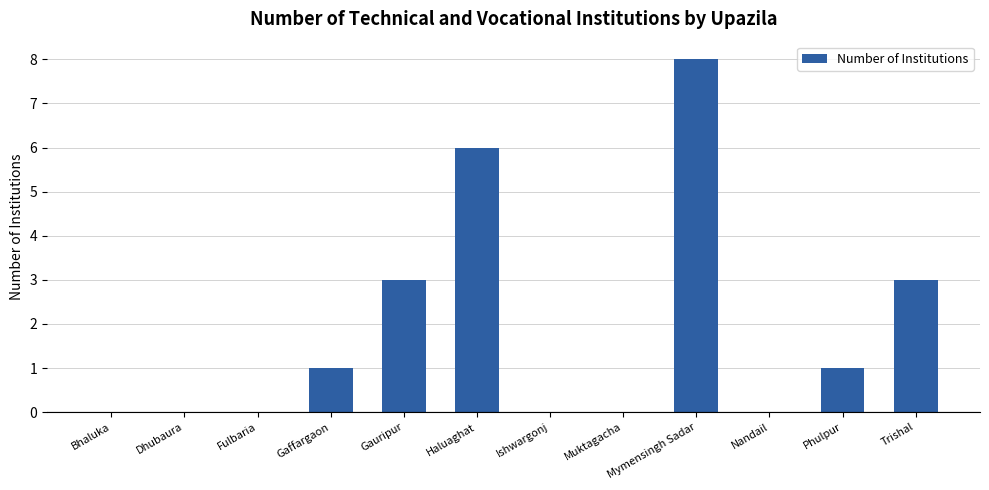

What value does the data have at Haluaghat?

6